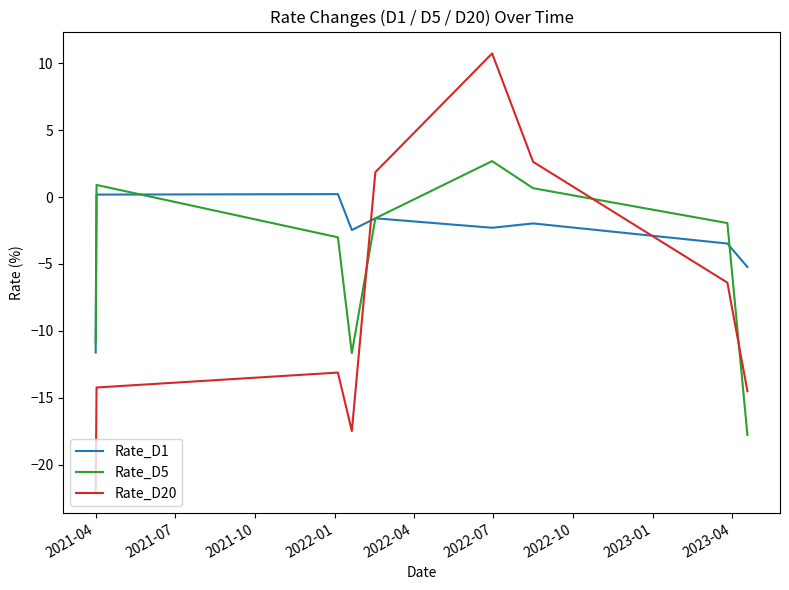

What is the highest value of the Rate_D5 series?

2.7